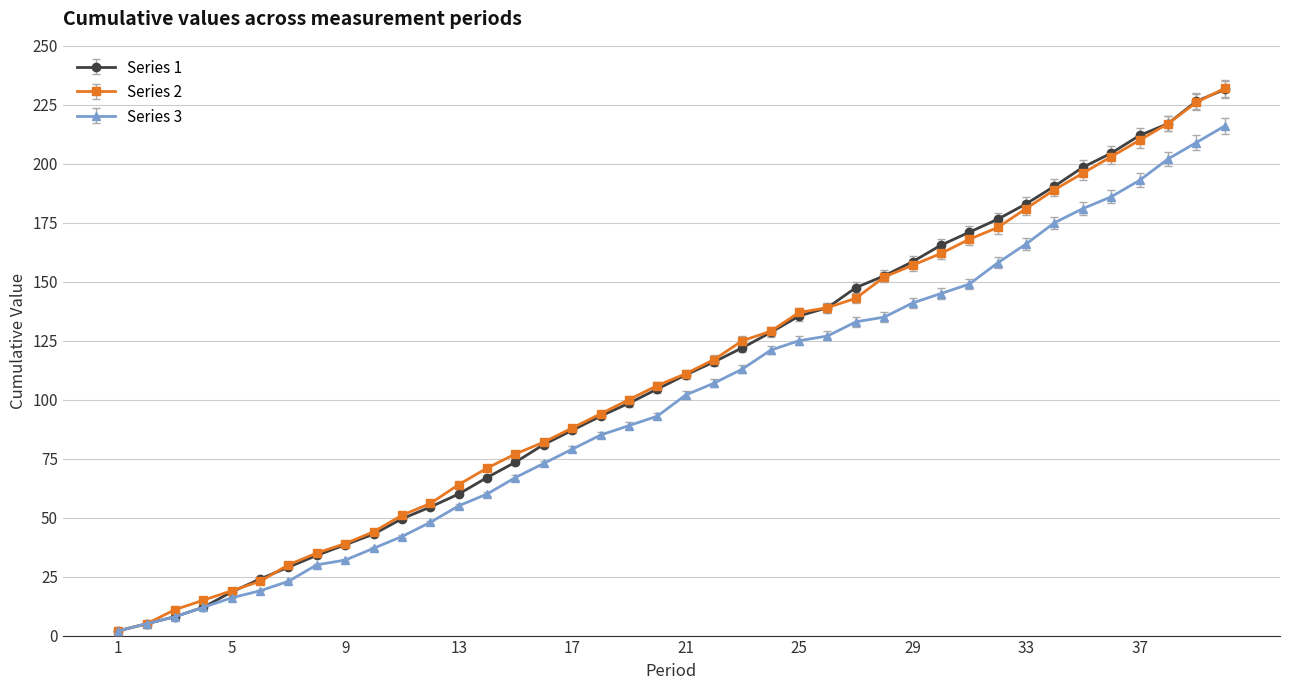

How many categories are shown in the chart?

40